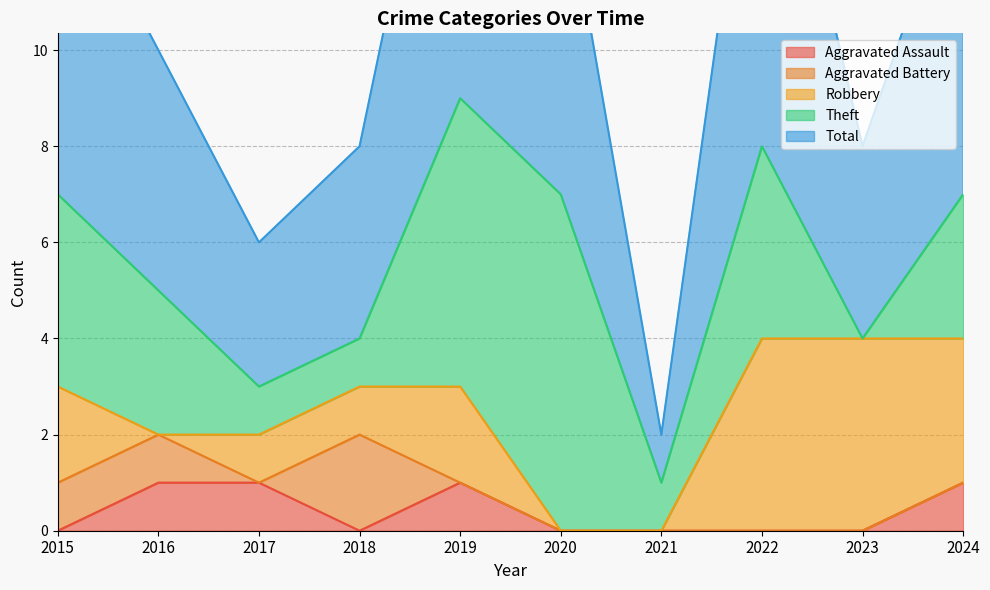

How many data points in Total are above 7?

2